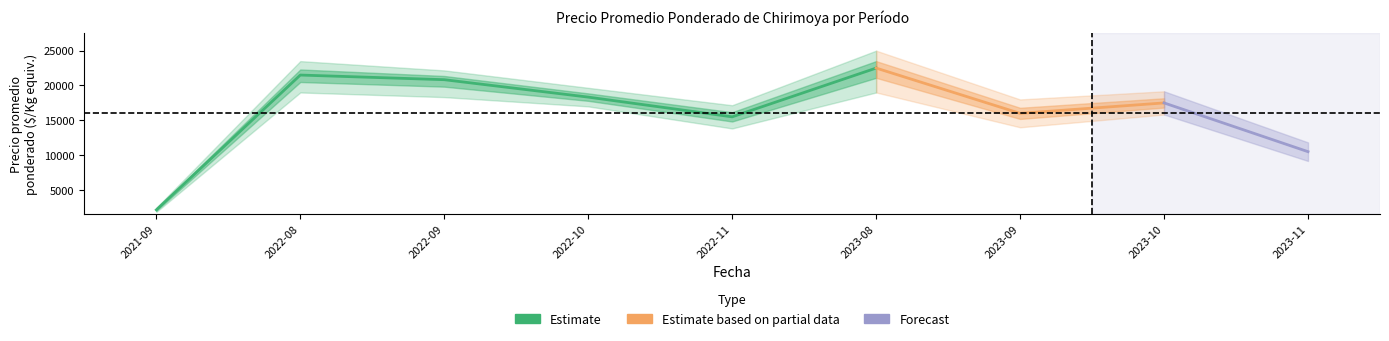

At which category does the chart reach its minimum across all series?

2021-09